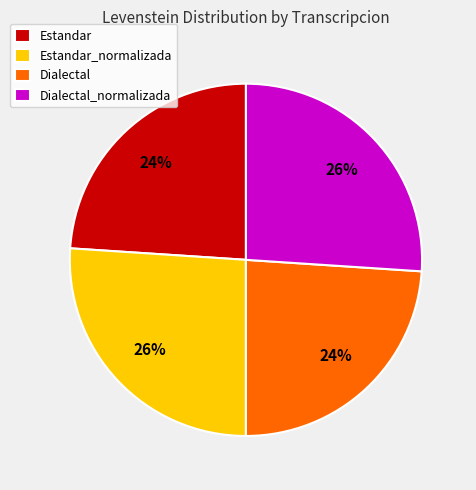

To the nearest percent, what is the difference between the Estandar and Estandar_normalizada slice percentages?

2%